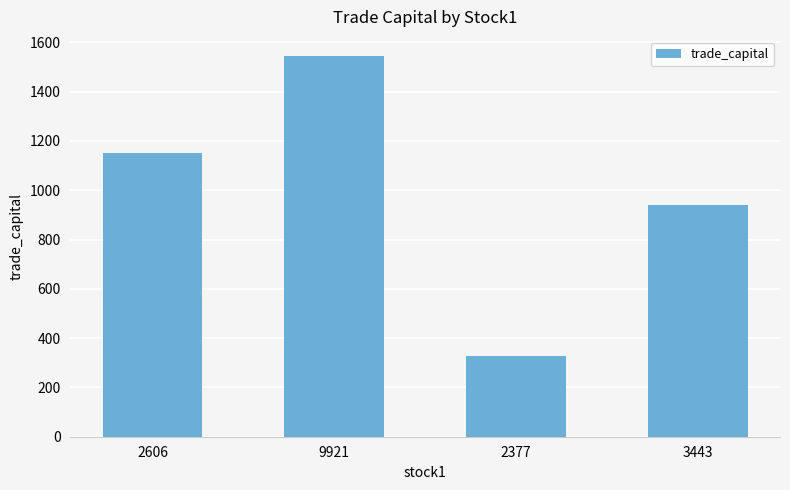

The value at 2606 is 1815.9. True or false?

False